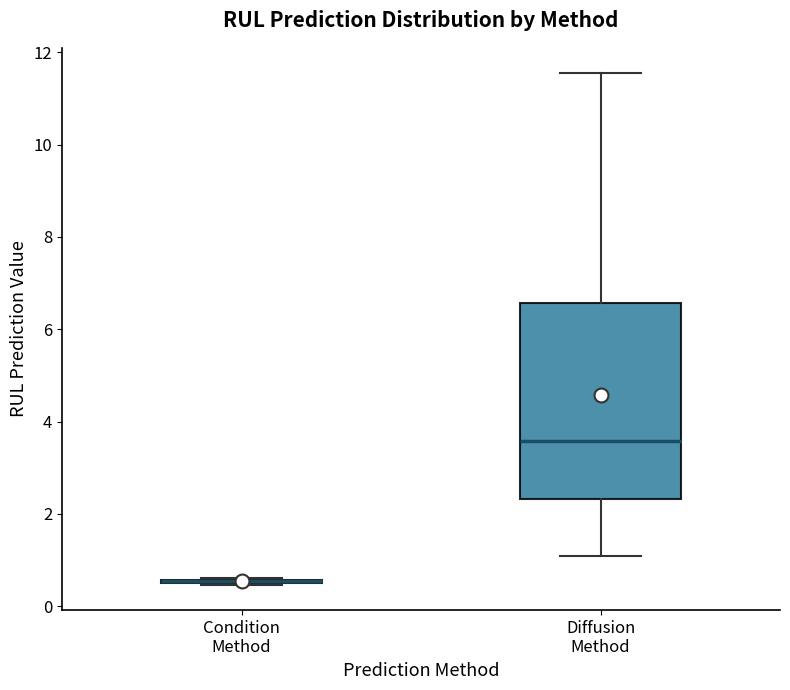

Which box is the tallest, from its lower edge to its upper edge?

Diffusion Method